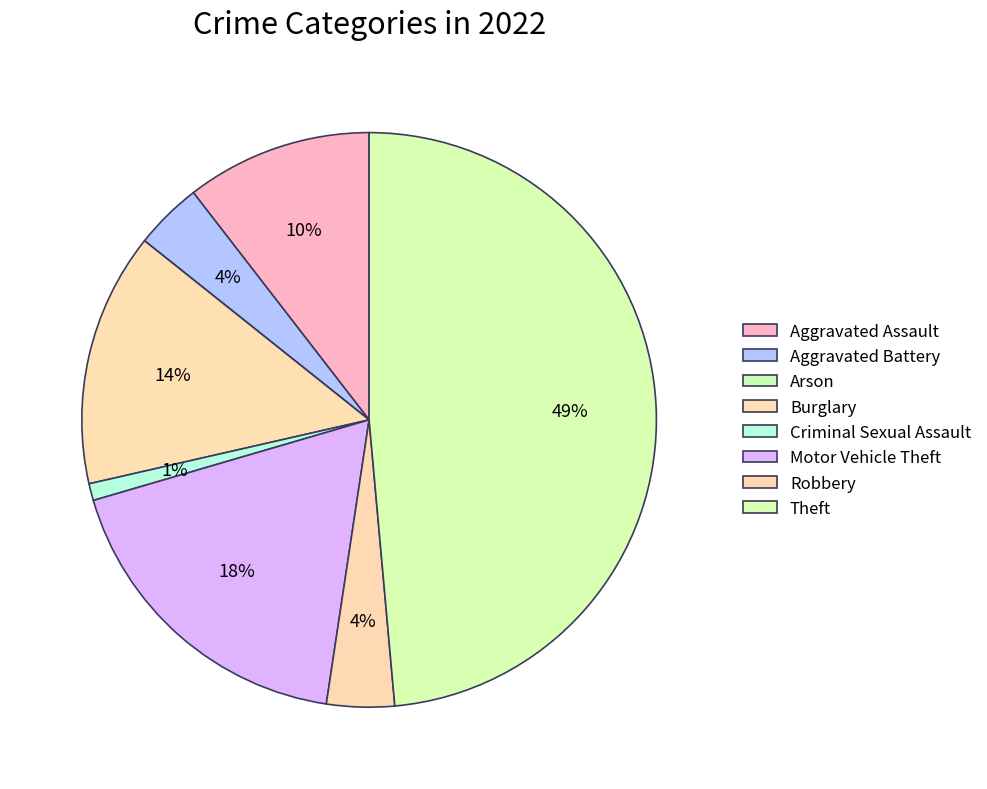

How many slices are in this pie chart?

8